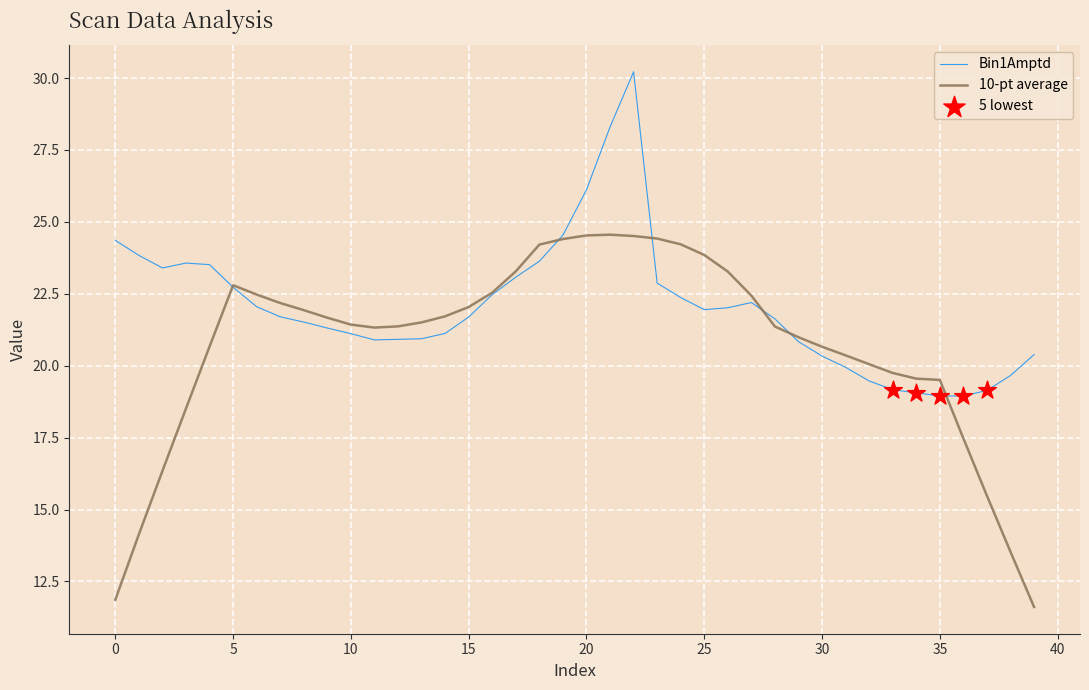

Which series has the largest range (max minus min)?

10-pt average